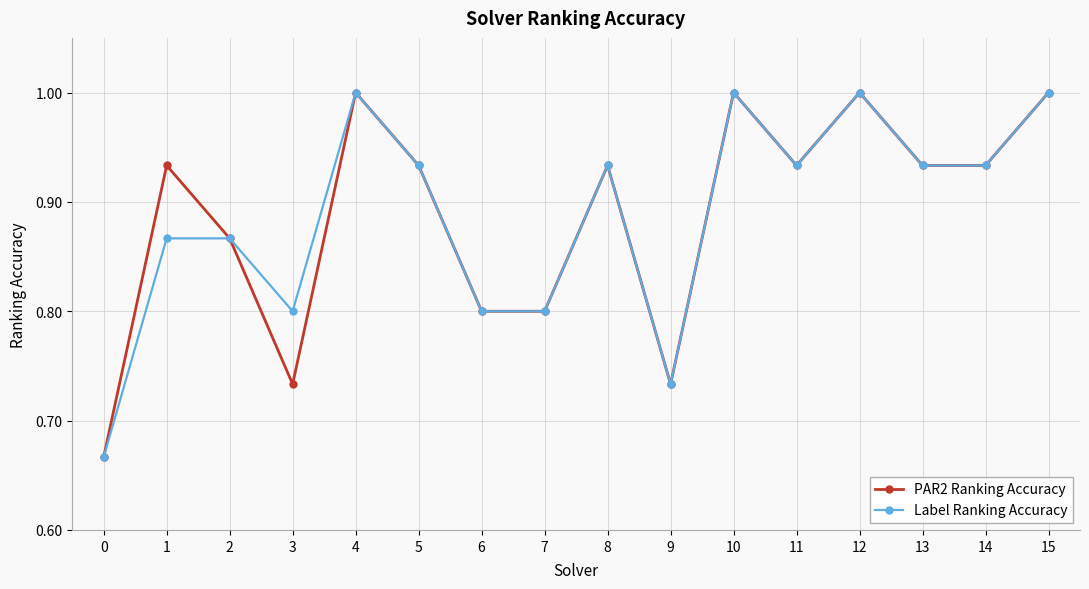

Between 3 and 15, which series saw the biggest shift?

PAR2 Ranking Accuracy